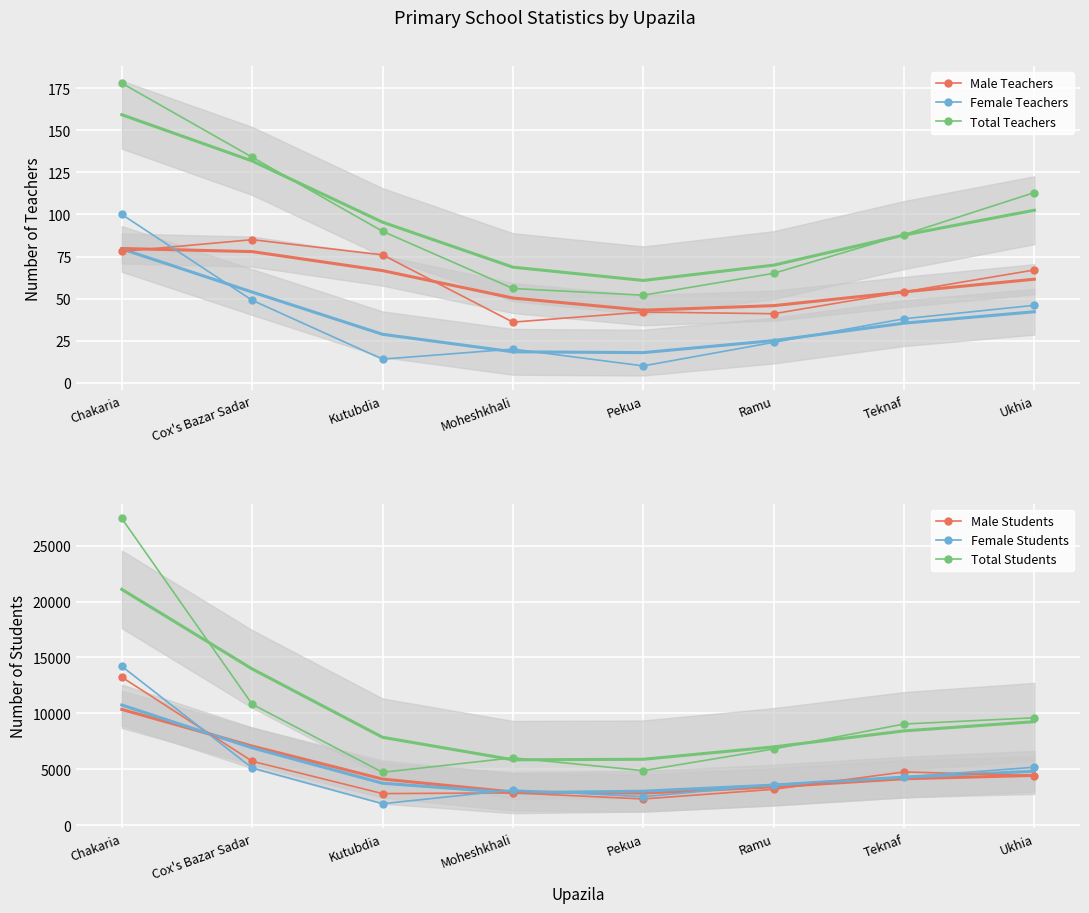

Where does the Female Students series first go above 4291?

Chakaria